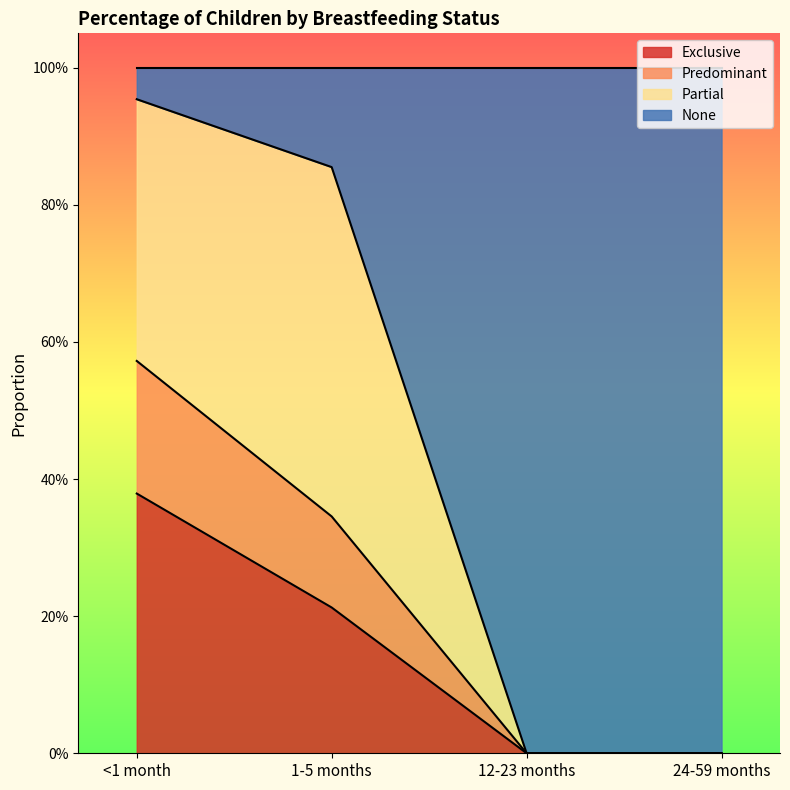

True or false: None has a value of 0.5 at 24-59 months.

False